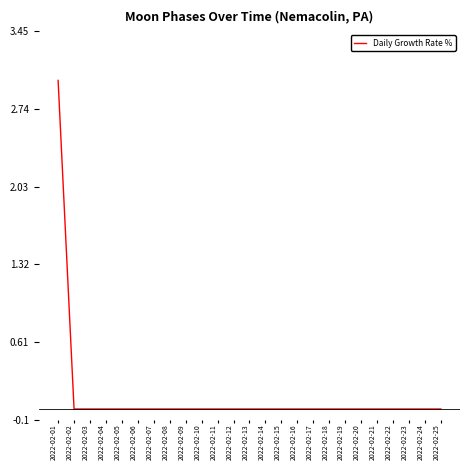

Is this an area chart (filled region under the line)?

No